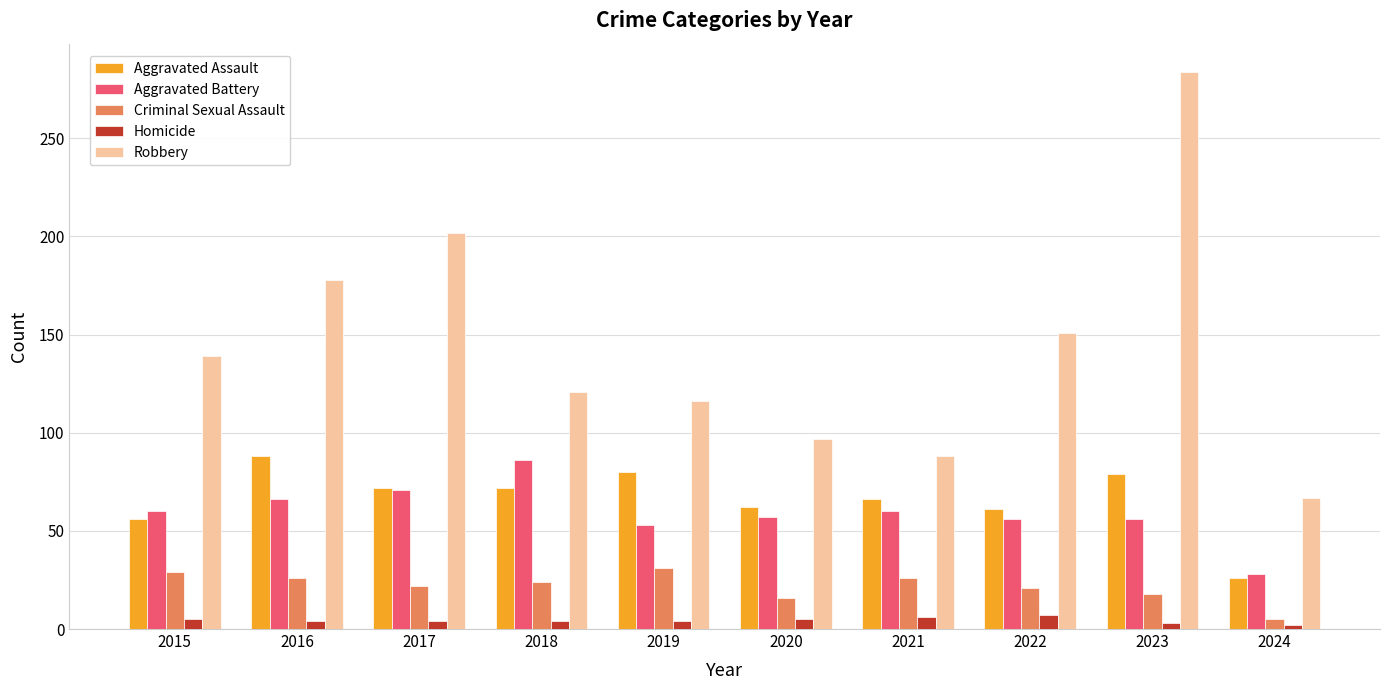

What is the difference between the maximum and minimum values in the Homicide series?

5